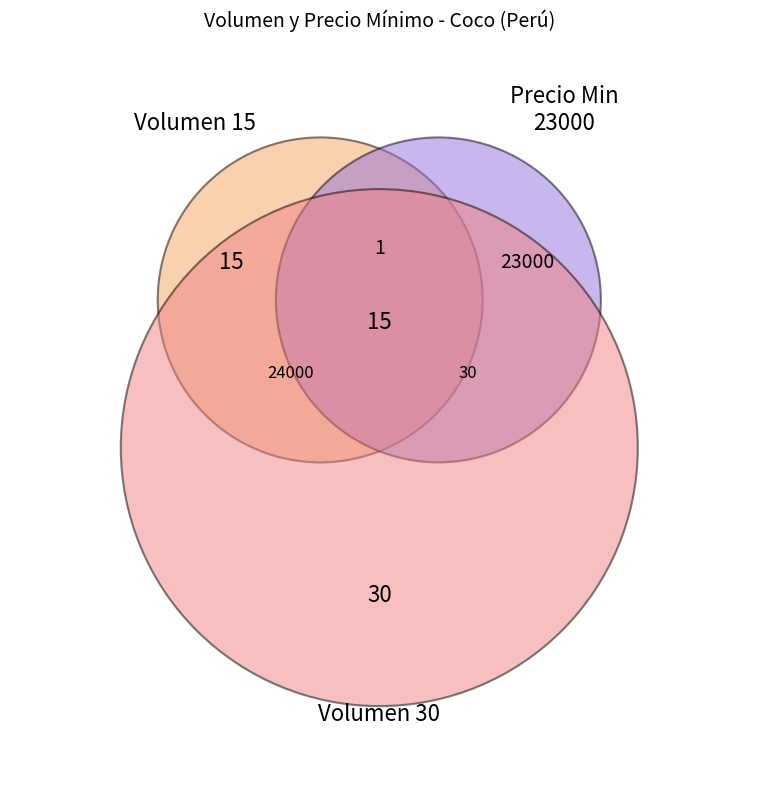

To the nearest percent, what is the difference between the 15 and 30 slice percentages?

33%